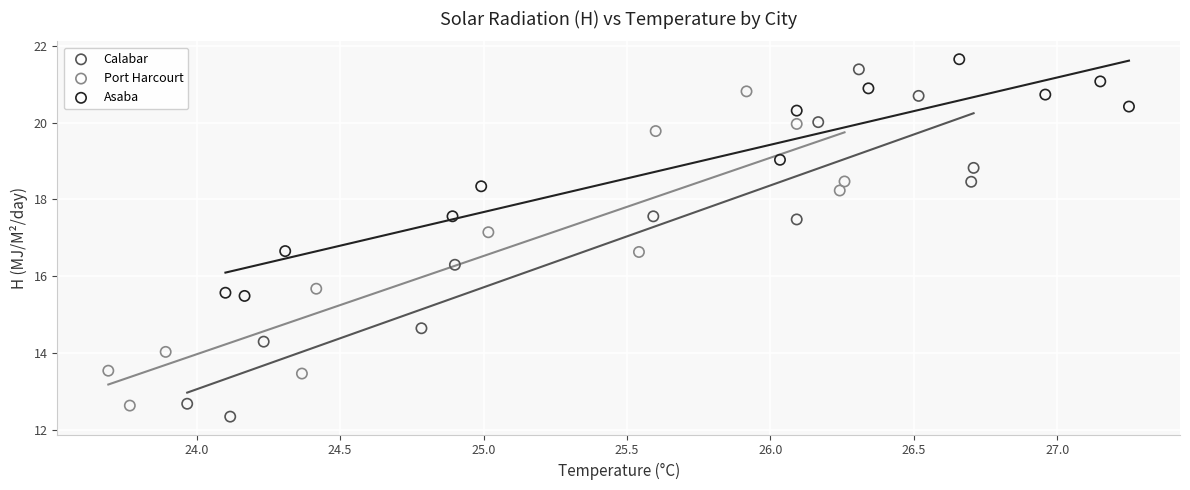

Which series has the largest Y range (max minus min)?

Calabar